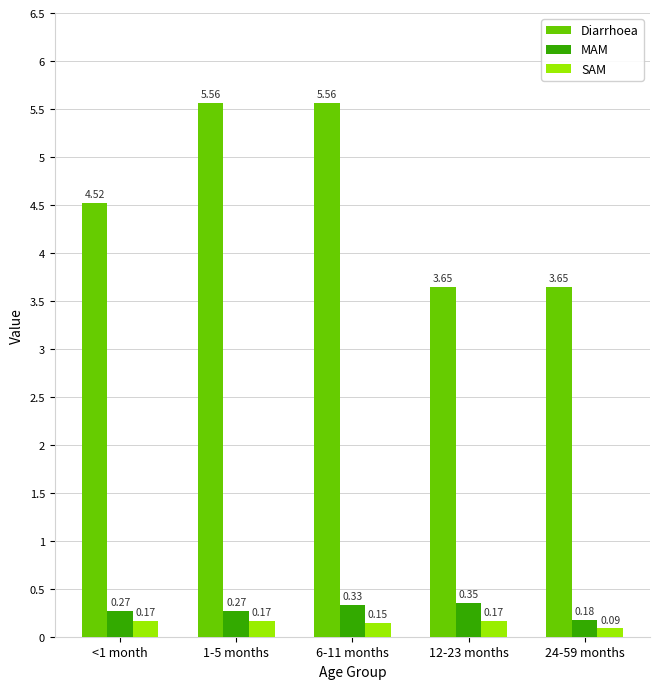

Is the value of Diarrhoea at <1 month greater than the value of MAM at 6-11 months?

Yes